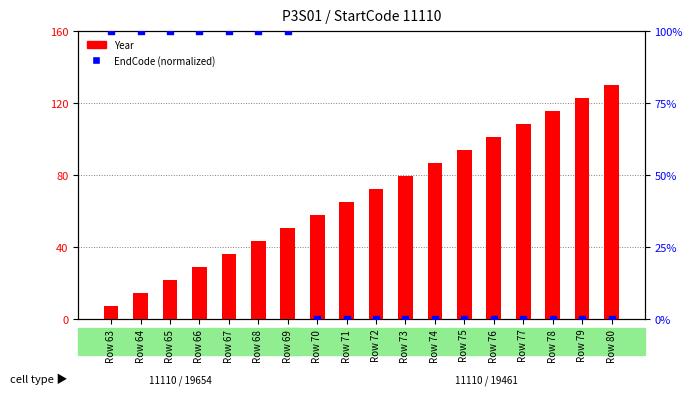

Which series has the largest total across all categories?

Year (scaled)